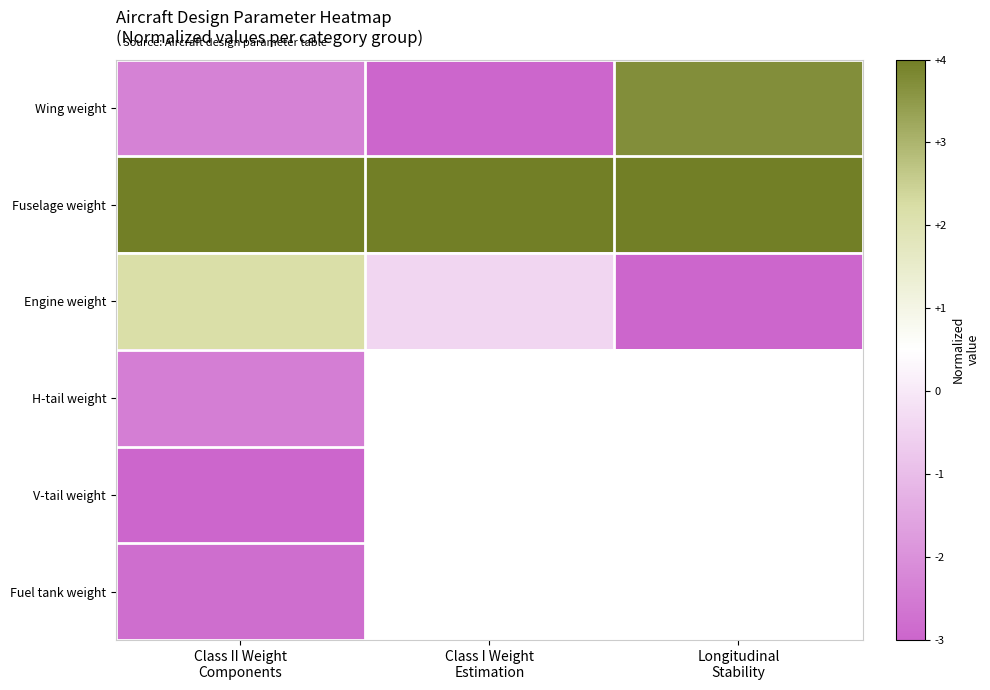

What is the greatest value displayed?

4.0